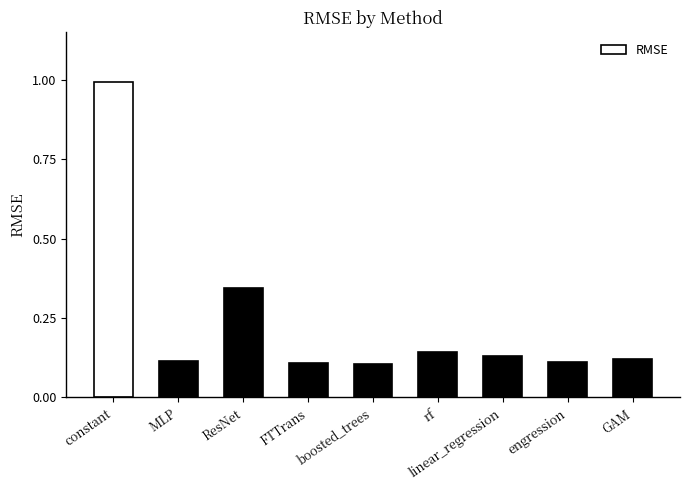

What is the label of the 8th bar from the right?

MLP